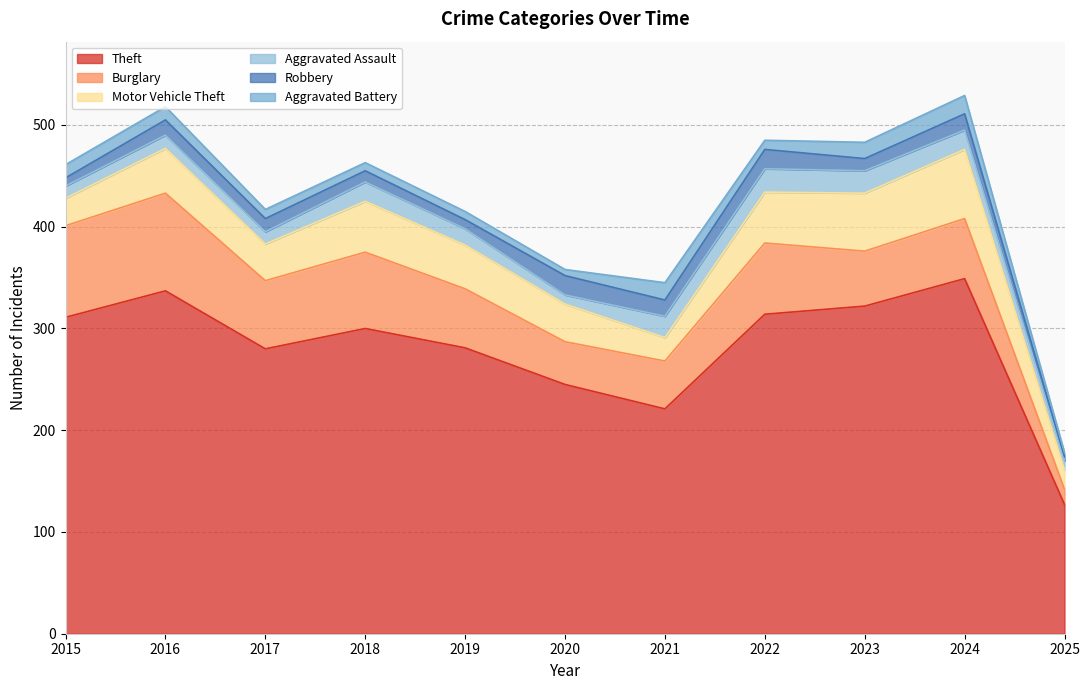

Is the value of Aggravated Battery at 2018 greater than the value of Burglary at 2015?

No